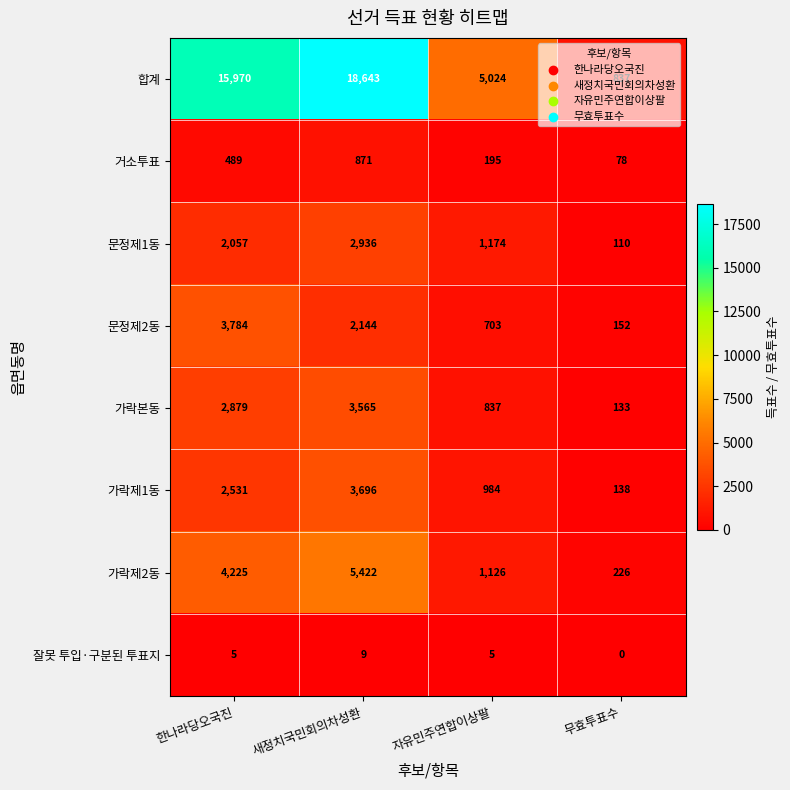

The value of 거소투표 at 한나라당오국진 is 489. True or false?

True